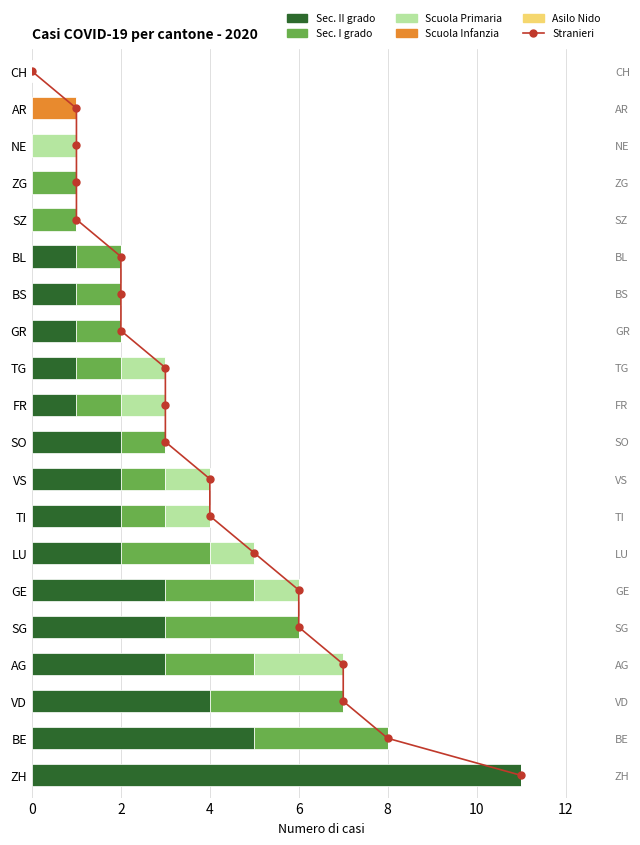

The value of Sec. I grado at NE is -1.1. True or false?

False